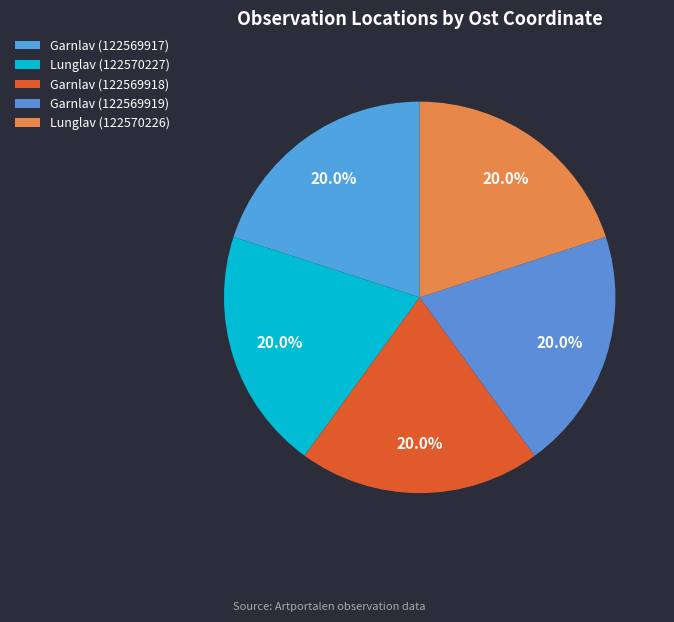

Count the number of slices in the pie.

5